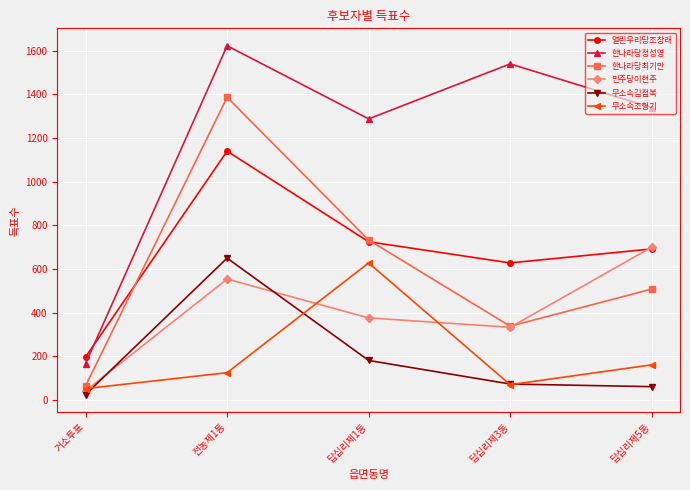

At how many categories does at least one series exceed 571?

4